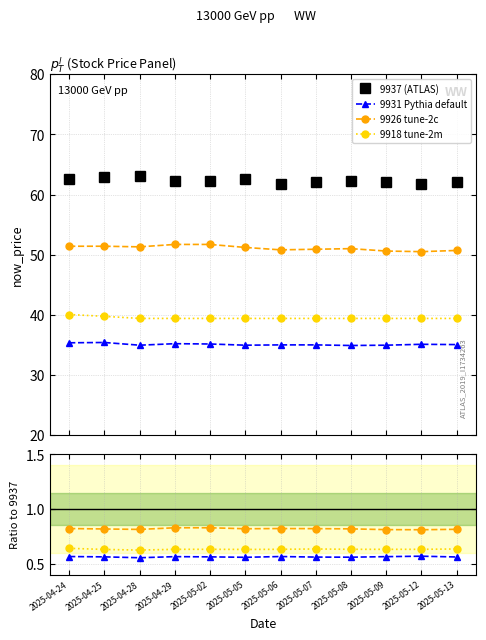

What value does the 9918 tune-2m series have at 2025-05-12?

39.4